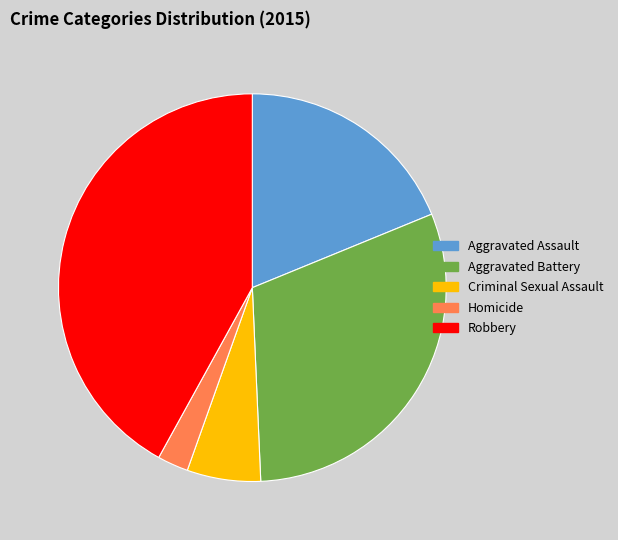

Is the sum of Aggravated Assault and Criminal Sexual Assault greater than half?

No